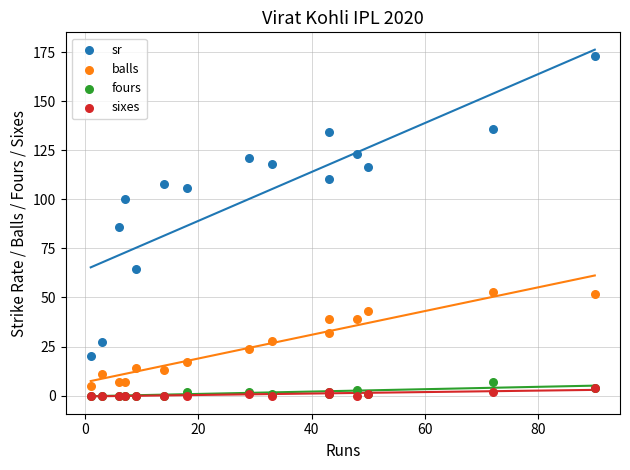

What are all the series names shown in the legend?

sr, balls, fours, sixes